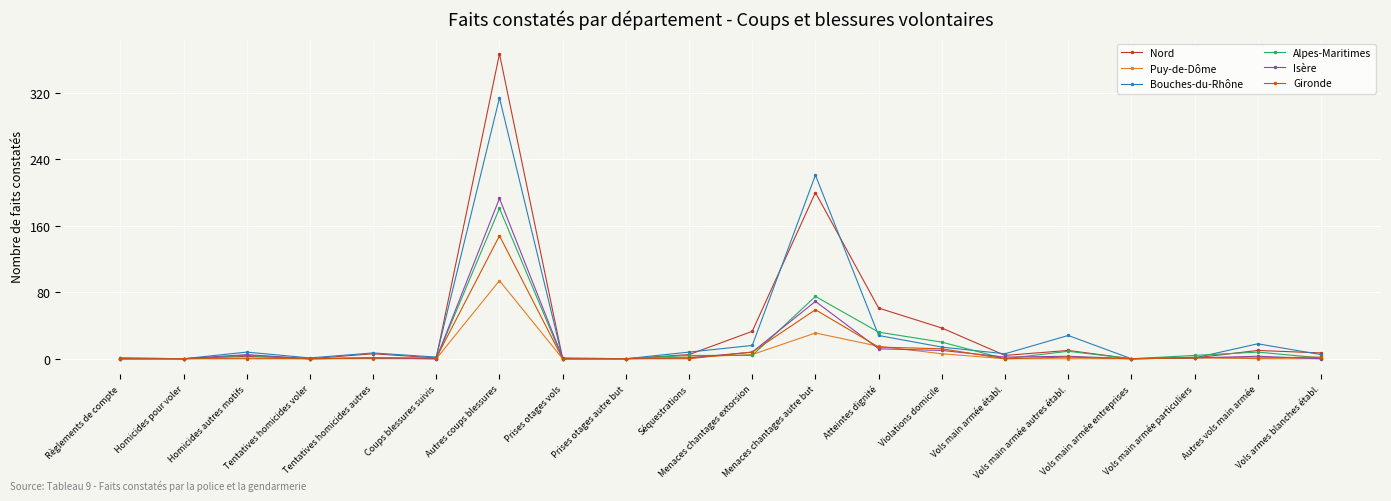

At which label does Alpes-Maritimes reach its peak?

Autres coups blessures